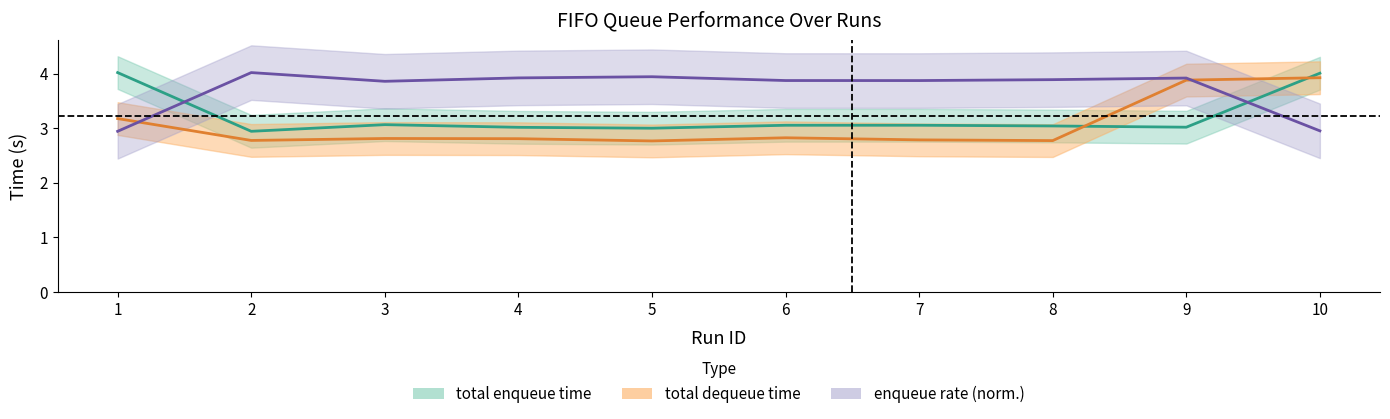

In total dequeue time, how many points are higher than both neighbors (excluding endpoints)?

2